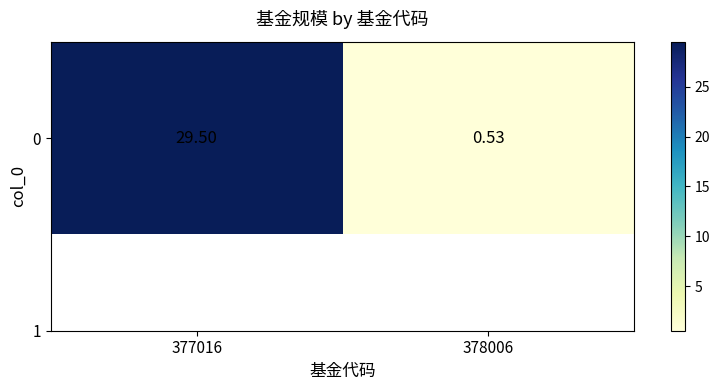

The chart shows a value of 0.5 at 378006. True or false?

True